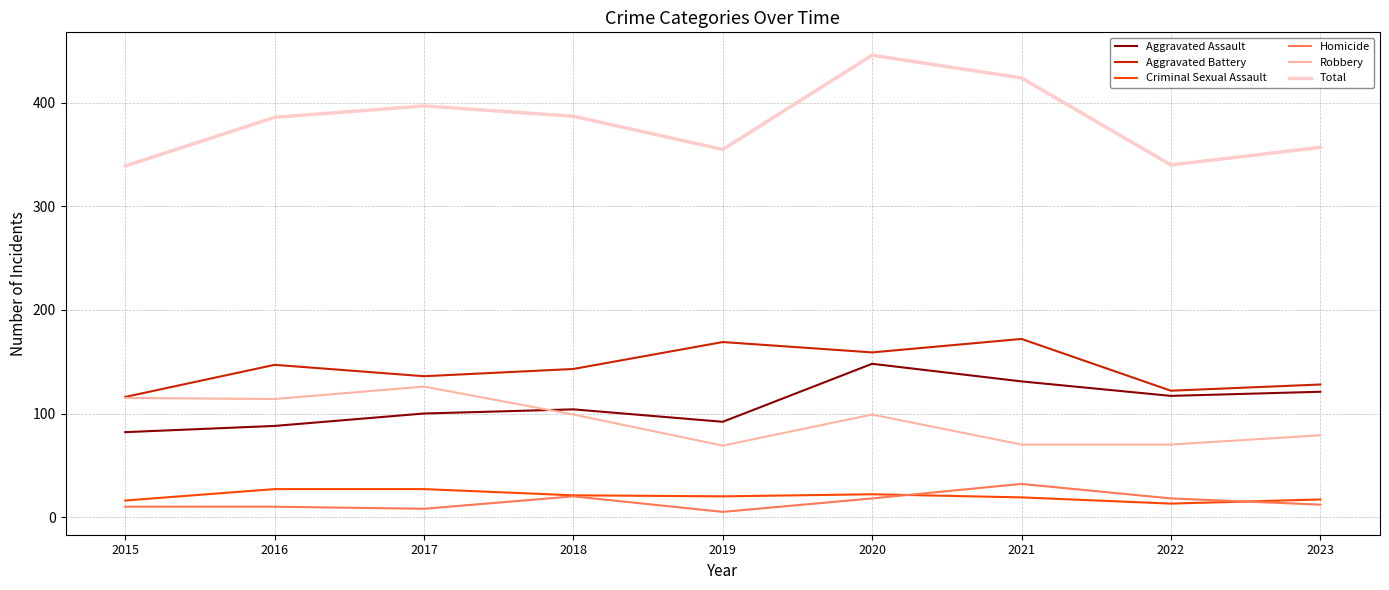

The Homicide series shows 20 at 2018. True or false?

True